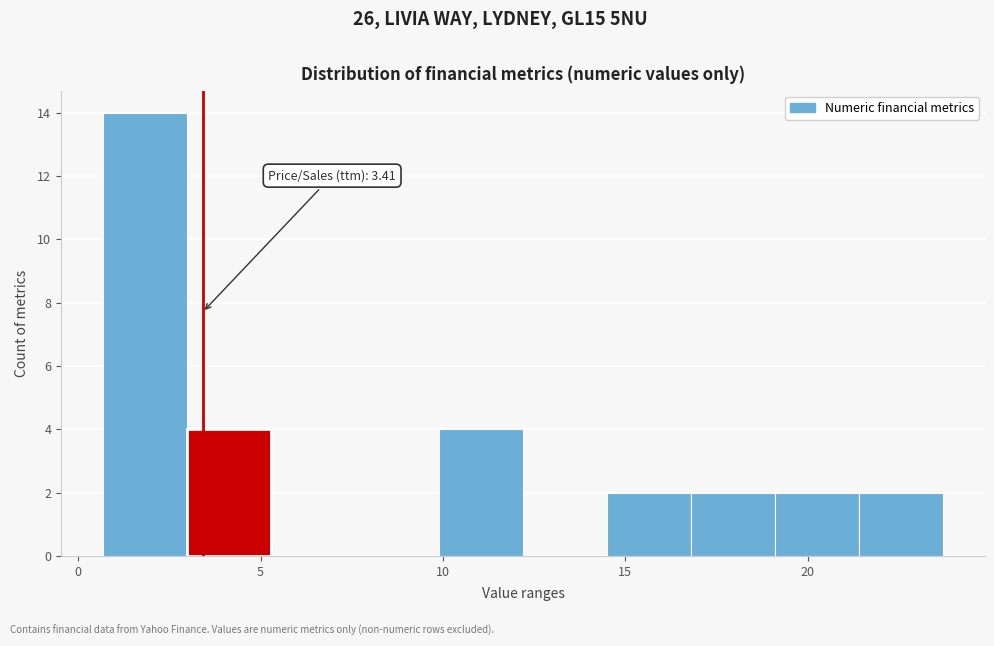

Which range on the x-axis has the tallest bar?

0.5 to 3.0